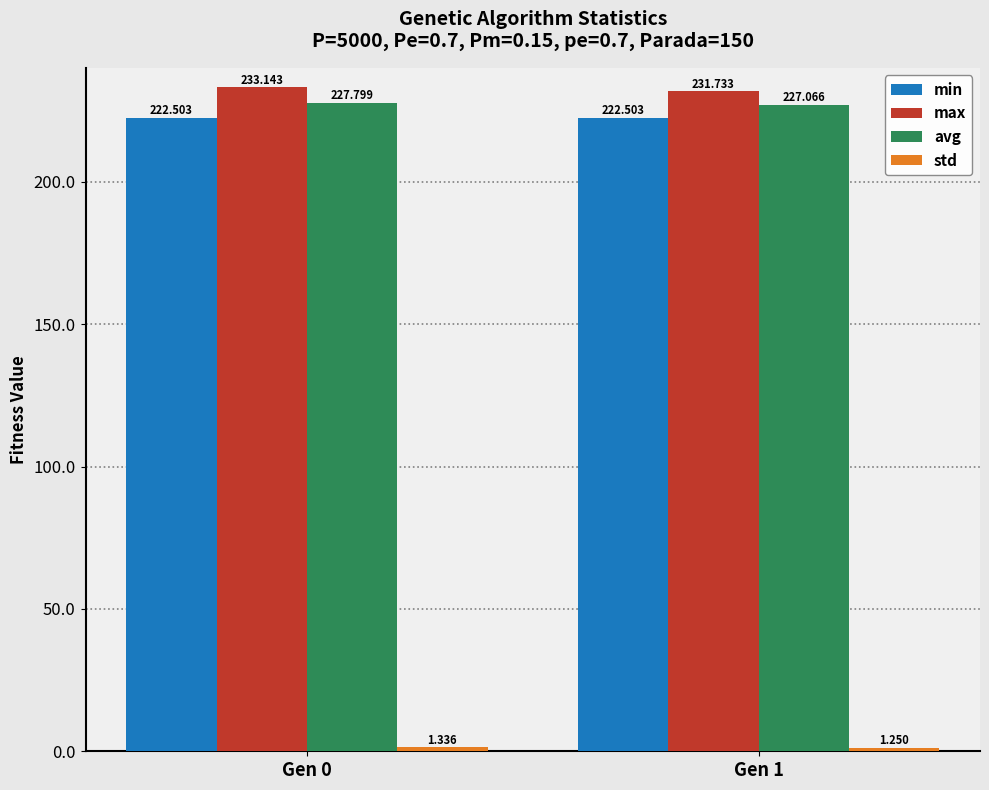

Which series has the largest total across all categories?

max